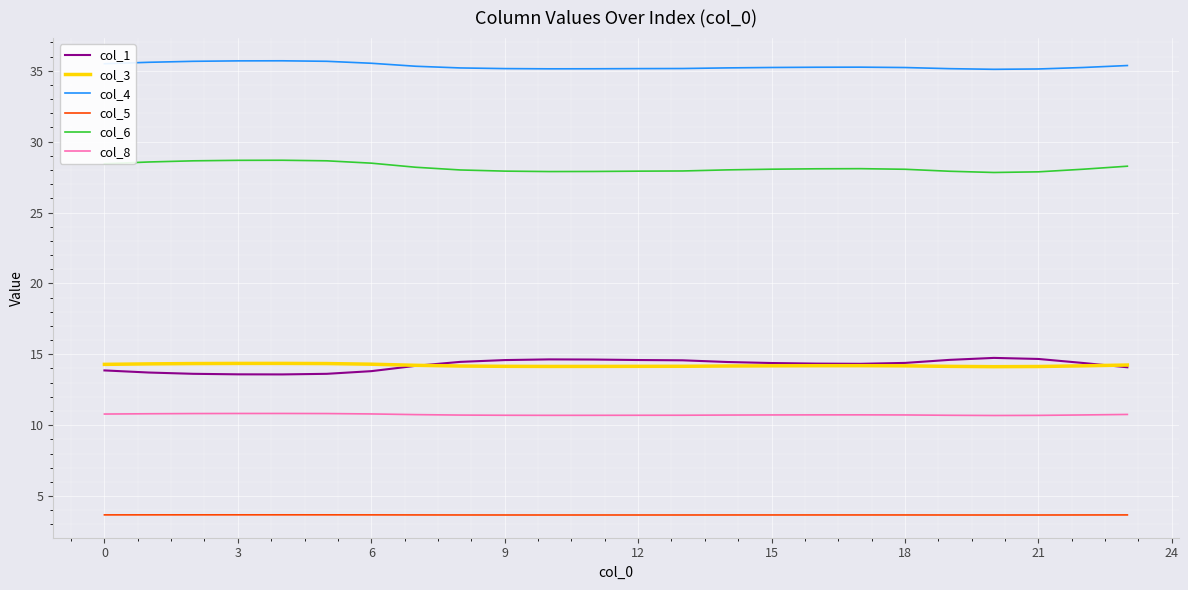

What is the difference between the second highest and minimum values in the col_4 series?

0.6